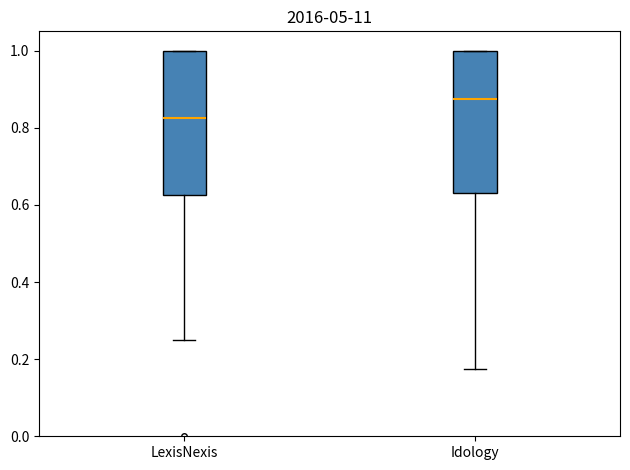

Reading left to right, read every box against the y-axis: the position of its median line, the range the box covers, and the ends of its whiskers. The values are not printed on the chart, so give them approximately, as read against the axis.

LexisNexis: median 0.82, box 0.62 to 1.00, whiskers 0.26 to 1.00
Idology: median 0.88, box 0.64 to 1.00, whiskers 0.18 to 1.00